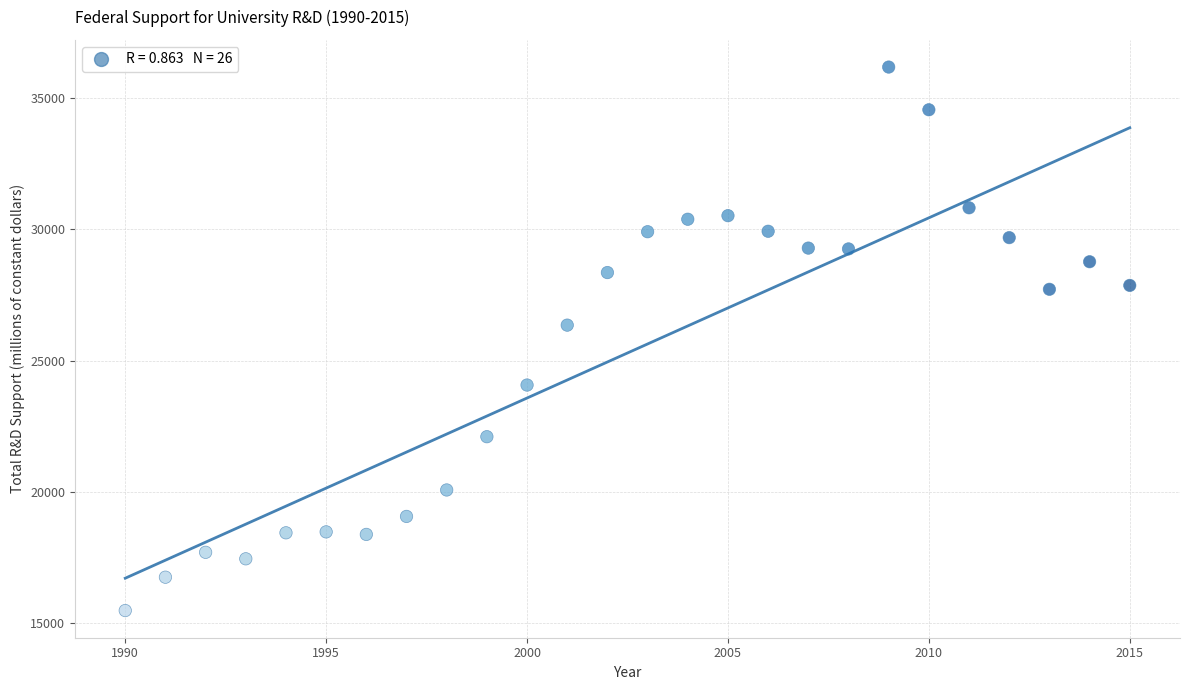

What is the range of X values (max minus min)?

25.0